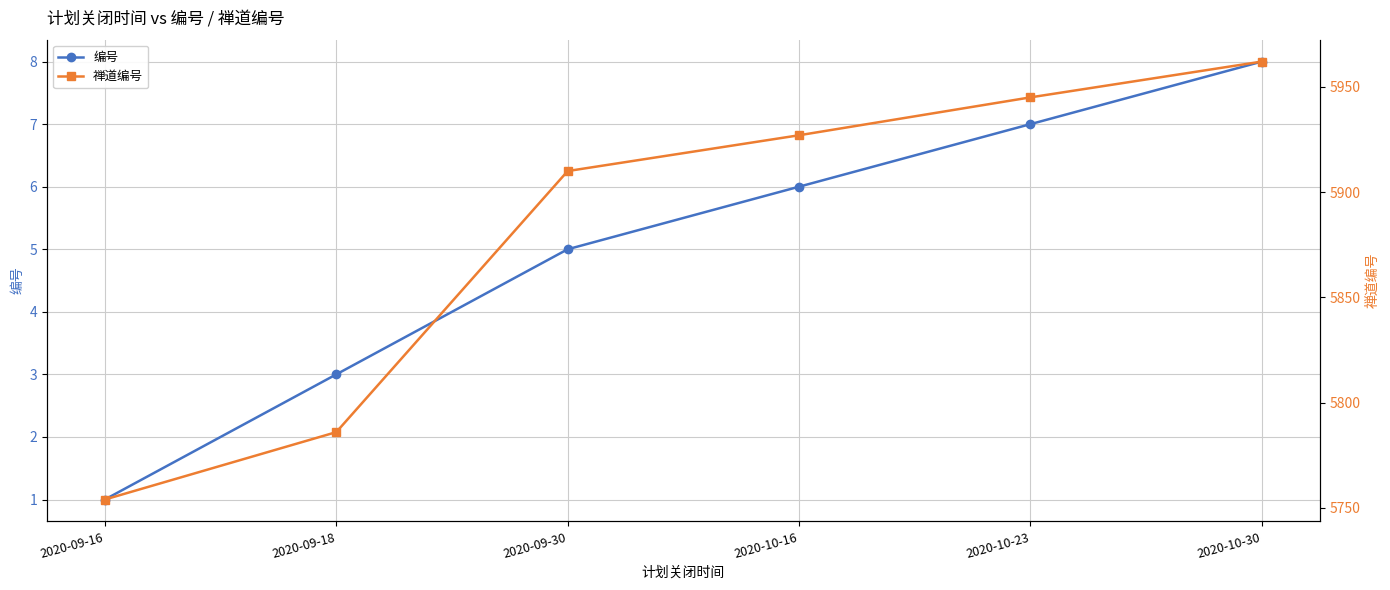

At which label is 禅道编号 closest to 5858?

2020-09-30